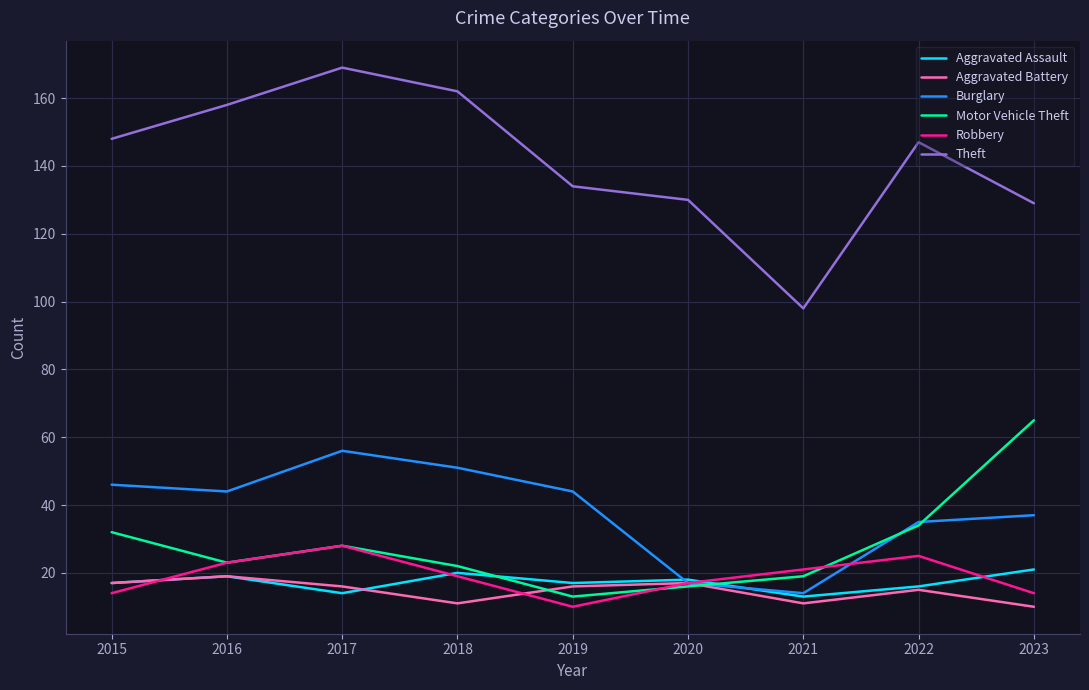

How many interior local peaks does the Aggravated Battery series have?

3